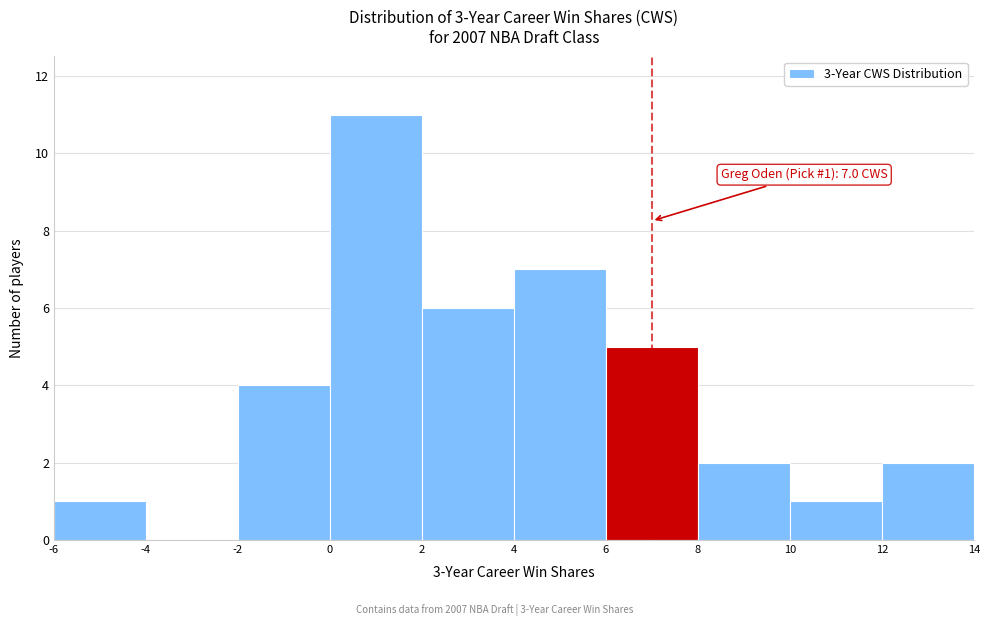

Over which range of the x-axis is the bar tallest?

0 to 2